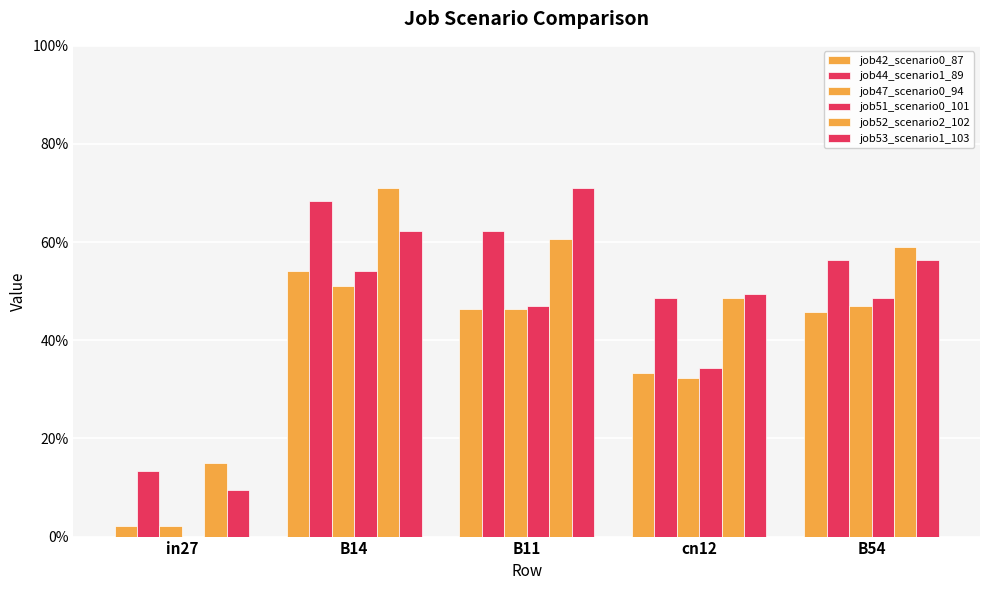

Reading left to right, extract all data points from this chart.

job42_scenario0_87: 0.0	0.5	0.5	0.3	0.5
job44_scenario1_89: 0.1	0.7	0.6	0.5	0.6
job47_scenario0_94: 0.0	0.5	0.5	0.3	0.5
job51_scenario0_101: 0.0	0.5	0.5	0.3	0.5
job52_scenario2_102: 0.1	0.7	0.6	0.5	0.6
job53_scenario1_103: 0.1	0.6	0.7	0.5	0.6